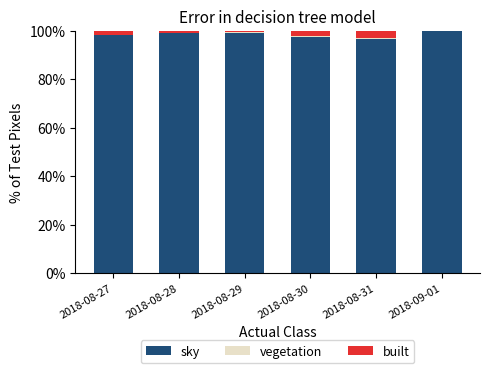

What is the sum of all sky values?

590.3